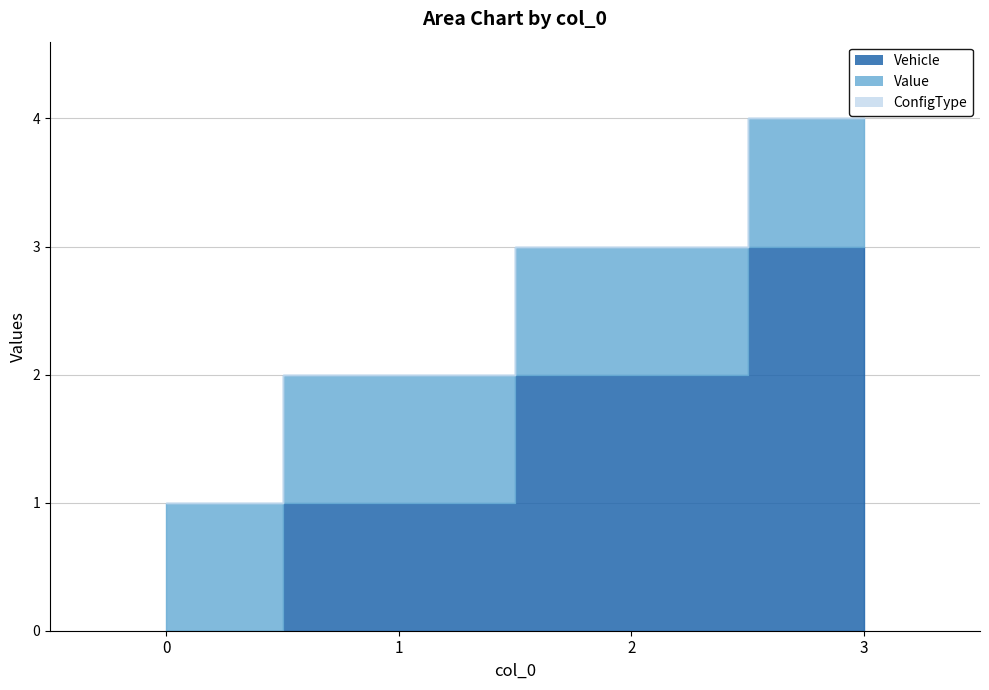

Is the value of Value at 0 greater than the value of ConfigType at 2?

Yes